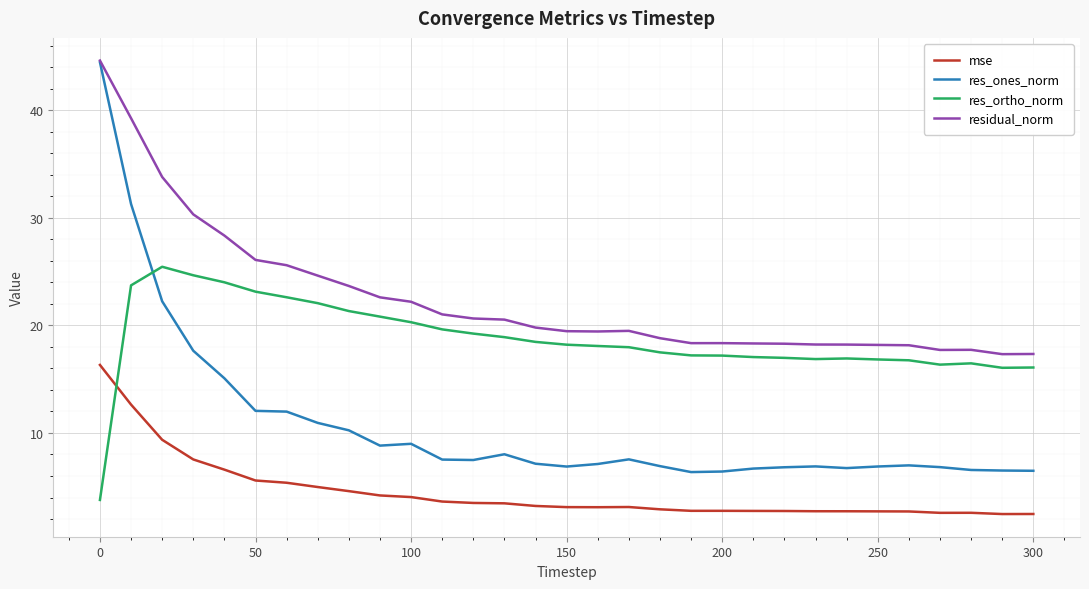

Which series has the largest total across all categories?

residual_norm